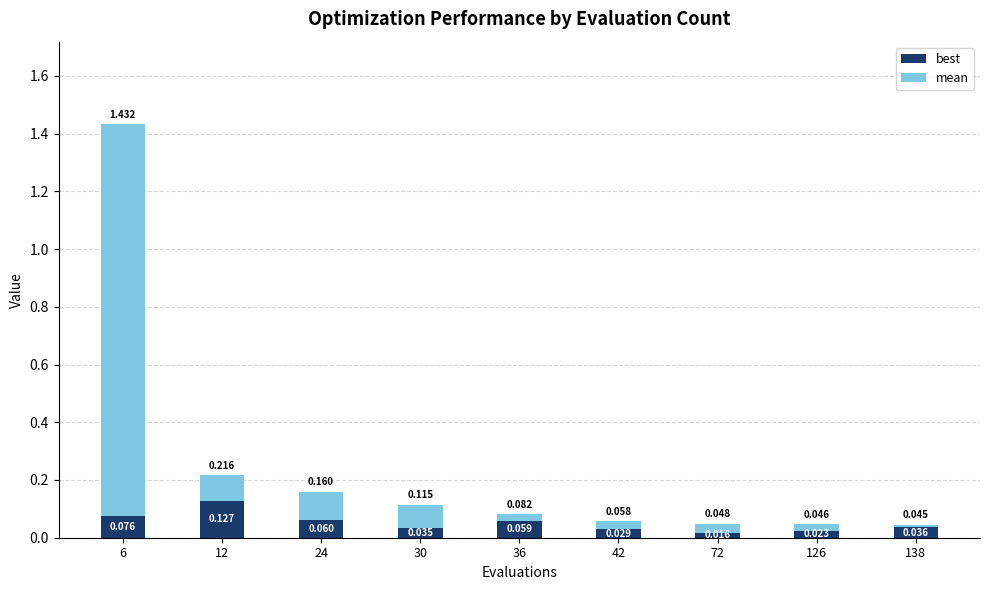

Between 6 and 30, which series saw the biggest shift?

mean